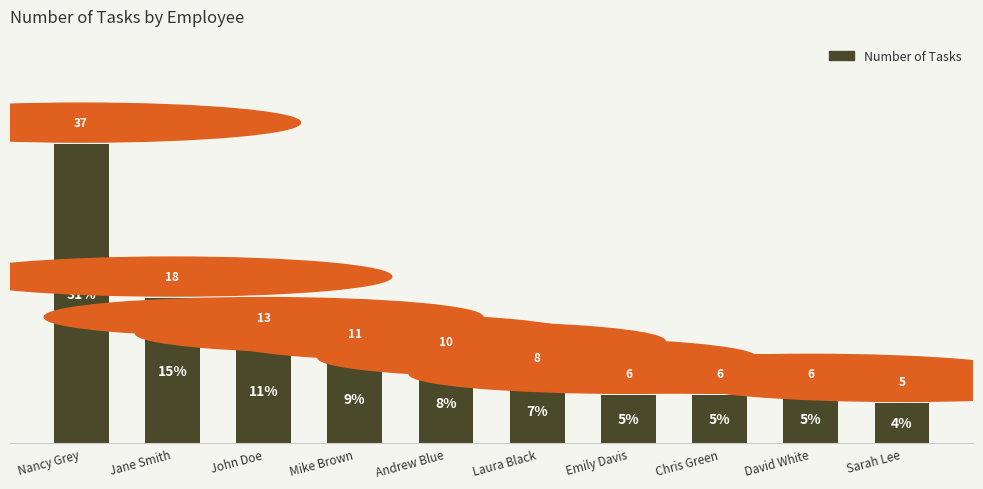

Reading left to right, what are all the values shown in this chart?

Nancy Grey=37	Jane Smith=18	John Doe=13	Mike Brown=11	Andrew Blue=10	Laura Black=8	Emily Davis=6	Chris Green=6	David White=6	Sarah Lee=5